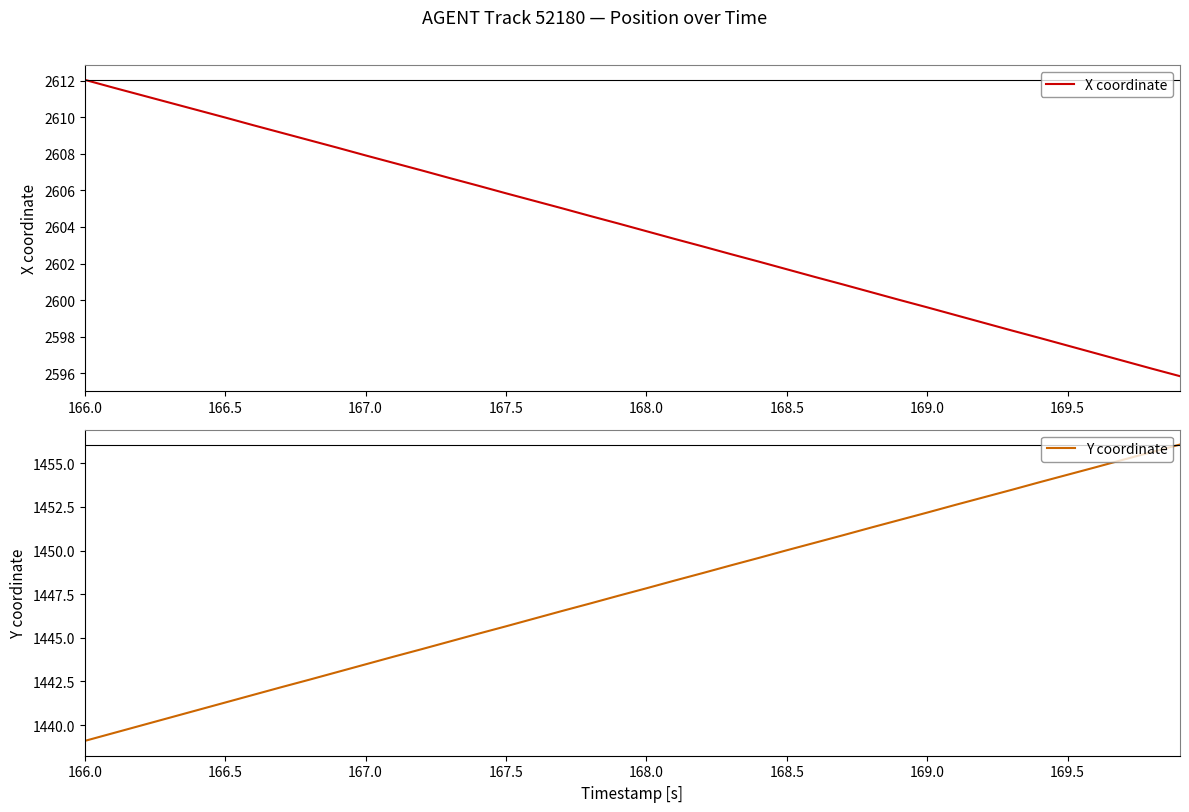

At which category does the chart reach its minimum across all series?

166.0